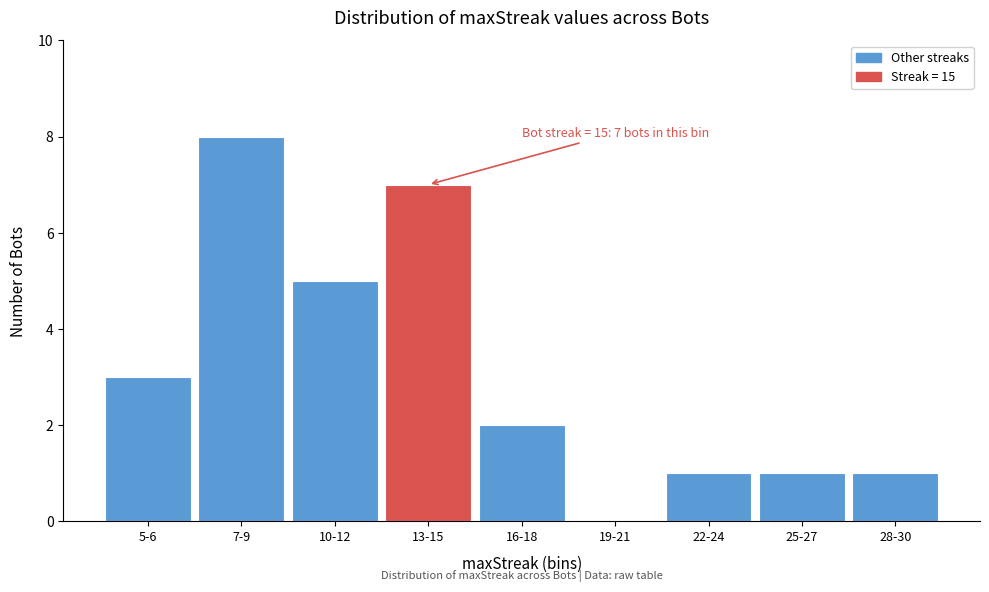

Reading left to right, extract all data points from this chart.

5-6=3	7-9=8	10-12=5	13-15=7	16-18=2	19-21=0	22-24=1	25-27=1	28-30=1